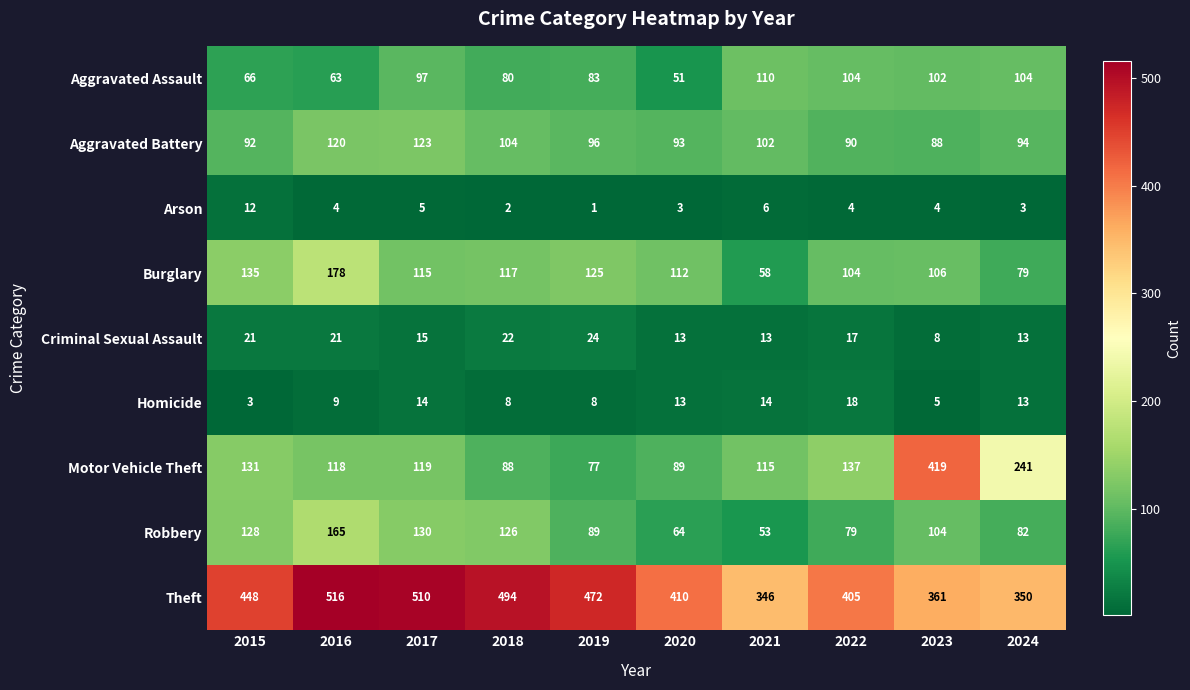

Is it true that Burglary equals 112 at 2020?

True